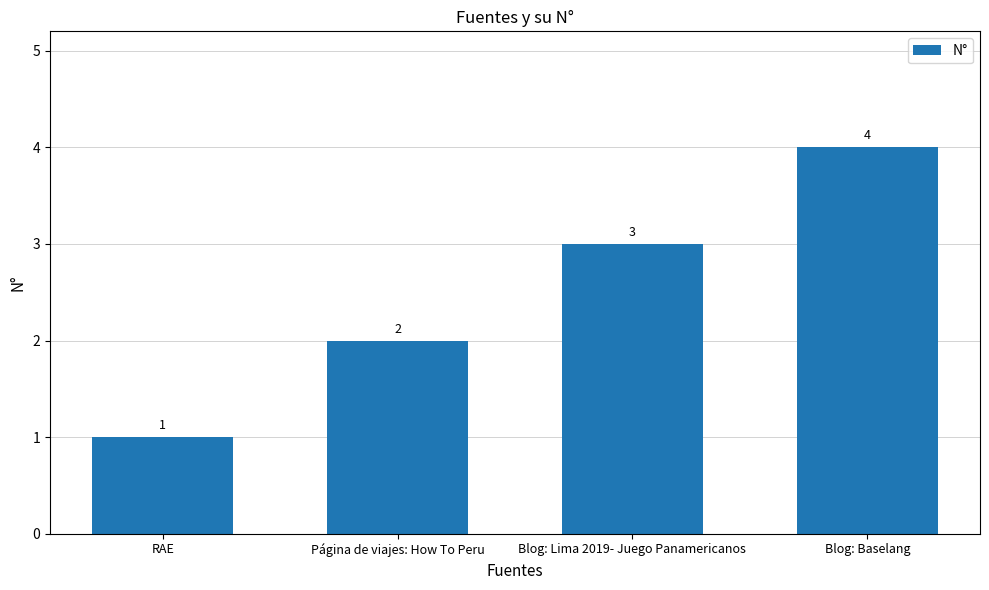

Is it true that the value at Página de viajes: How To Peru is 2?

True